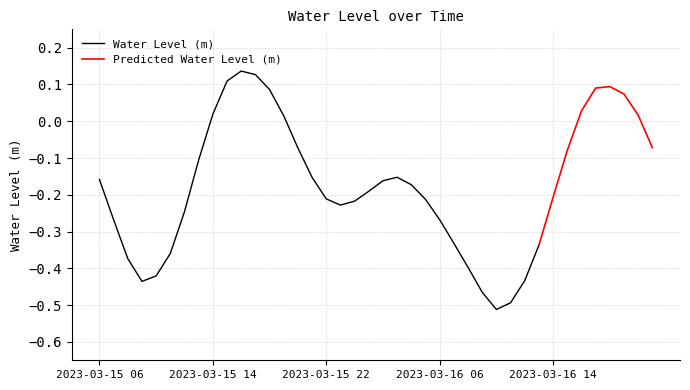

List the labels in order of value, smallest first.

2023-03-16 10:00, 2023-03-16 11:00, 2023-03-16 09:00, 2023-03-15 09:00, 2023-03-16 12:00, 2023-03-15 10:00, 2023-03-16 08:00, 2023-03-15 08:00, 2023-03-15 11:00, 2023-03-16 13:00, 2023-03-16 07:00, 2023-03-16 06:00, 2023-03-15 07:00, 2023-03-15 12:00, 2023-03-15 23:00, 2023-03-16 00:00, 2023-03-16 05:00, 2023-03-15 22:00, 2023-03-16 14:00, 2023-03-16 01:00, 2023-03-16 04:00, 2023-03-16 02:00, 2023-03-15 06:00, 2023-03-15 21:00, 2023-03-16 03:00, 2023-03-15 13:00, 2023-03-16 15:00, 2023-03-15 20:00, 2023-03-16 21:00, 2023-03-15 19:00, 2023-03-16 20:00, 2023-03-15 14:00, 2023-03-16 16:00, 2023-03-16 19:00, 2023-03-15 18:00, 2023-03-16 17:00, 2023-03-16 18:00, 2023-03-15 15:00, 2023-03-15 17:00, 2023-03-15 16:00